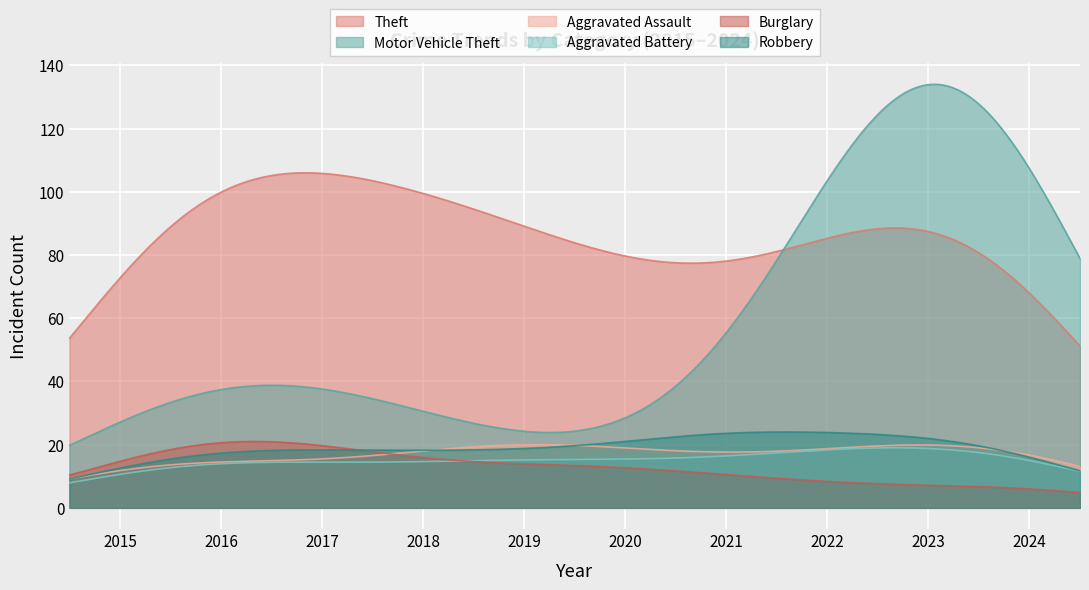

How many lines are shown in the chart?

6